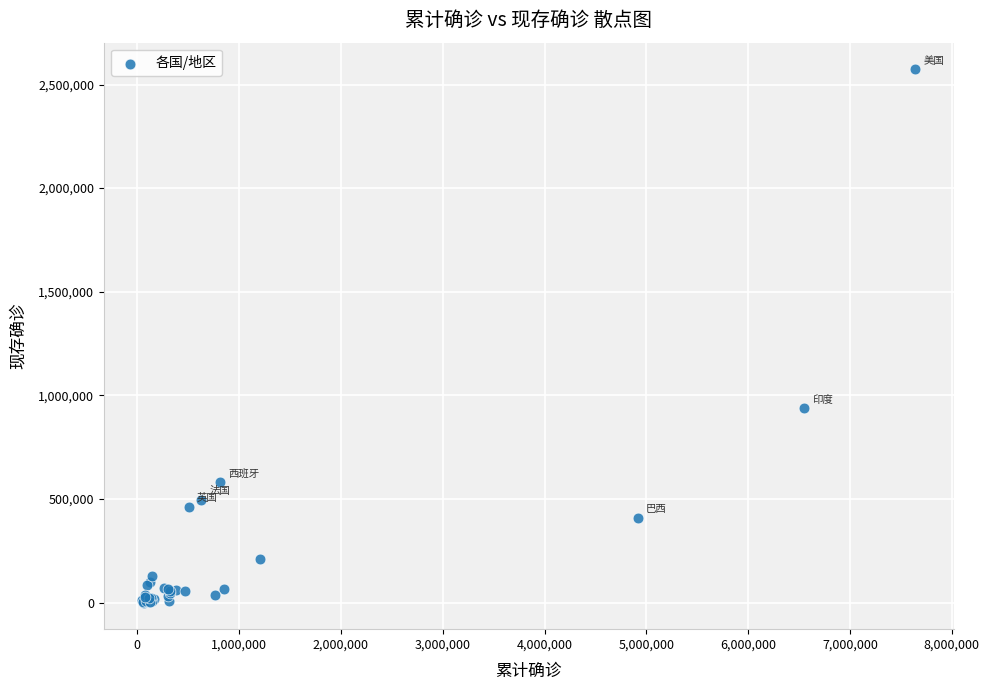

What Y value in the scatter plot is closest to 1286631?

937625